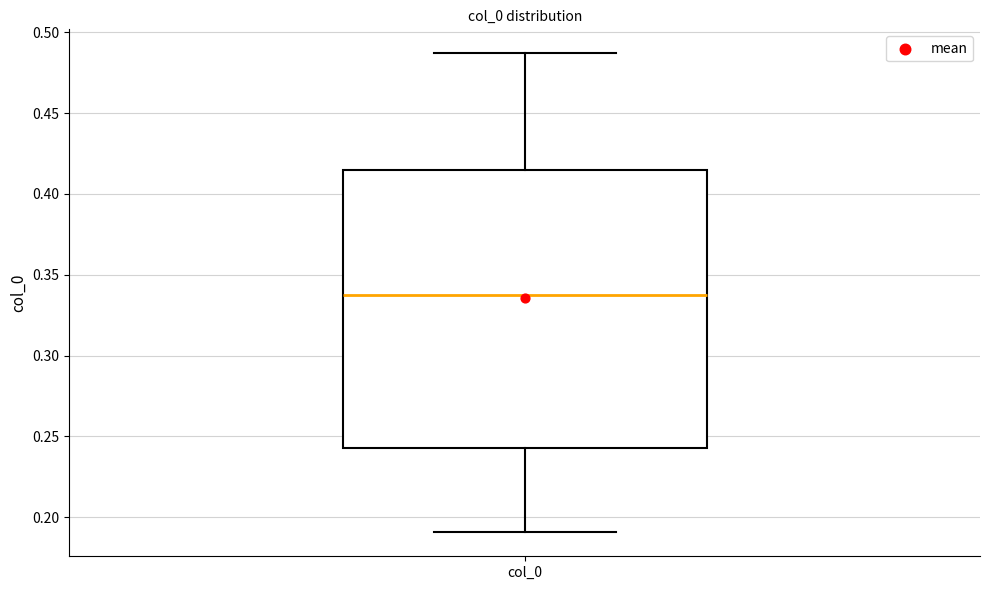

Read this box plot against the y-axis: the position of the median line, the range covered by the box, and the ends of both whiskers. The values are not printed on the chart, so give them approximately, as read against the axis.

median 0.340, box 0.245 to 0.415, whiskers 0.190 to 0.485